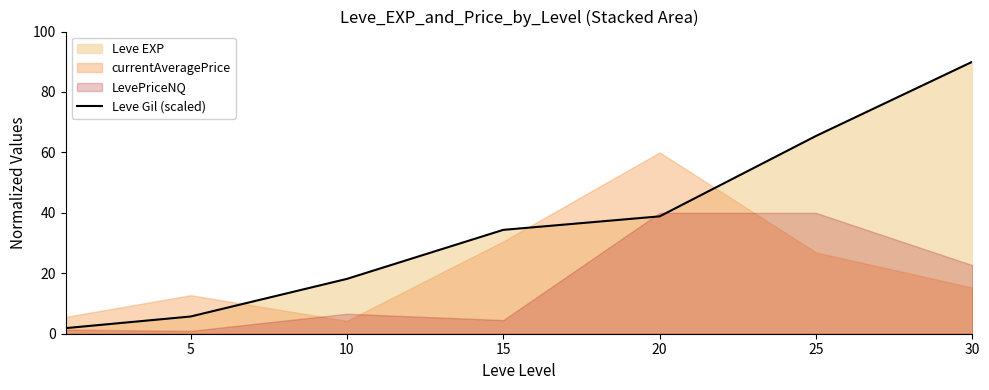

Does the chart have visible grid lines?

No